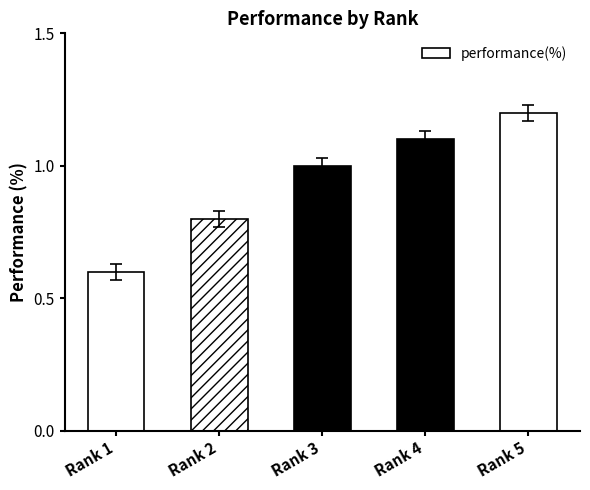

Reading right to left, what are all the values shown in this chart?

1.2	1.1	1.0	0.8	0.6